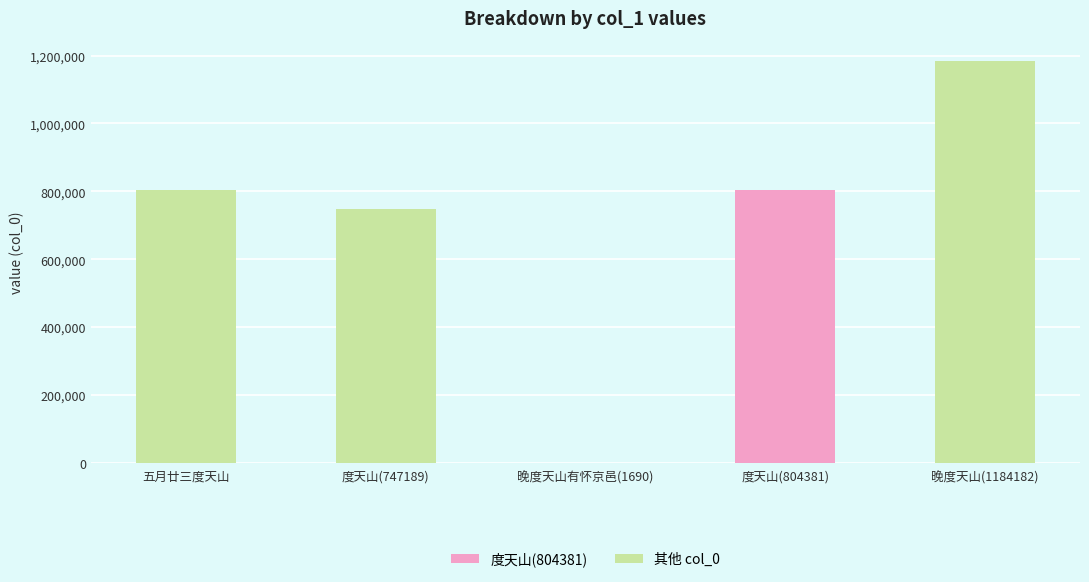

The value at 度天山(804381) is 804381. True or false?

True